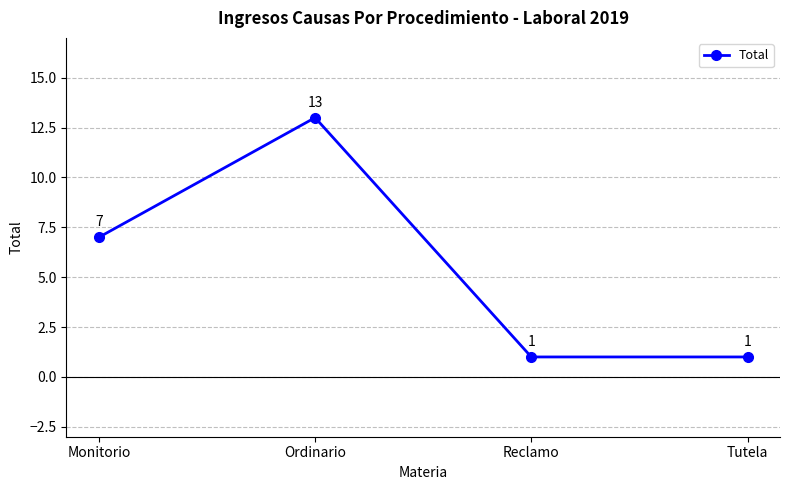

What is the change in value from Monitorio to Reclamo?

-6